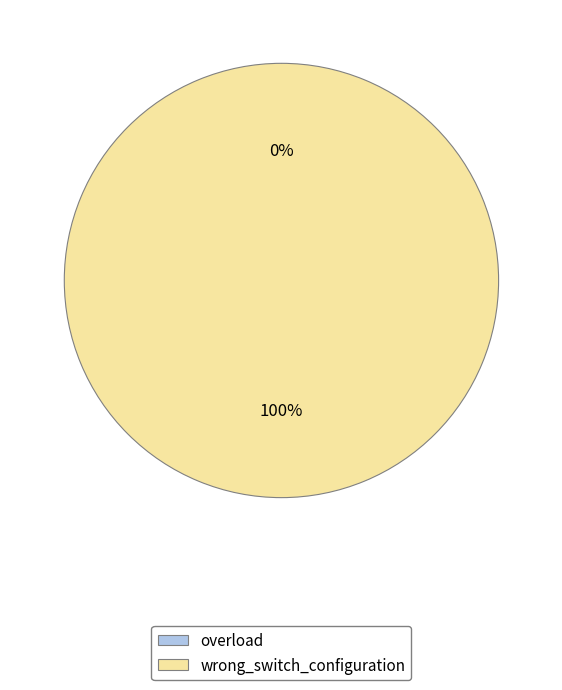

What is the change in value from overload to wrong_switch_configuration?

+1